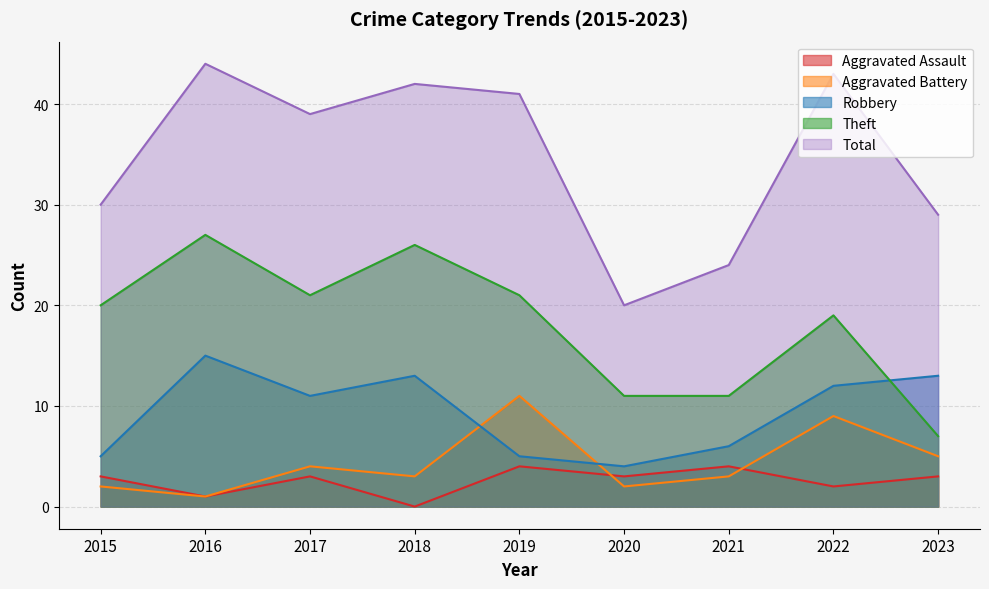

Reading right to left, transcribe all the data shown in this chart.

Aggravated Assault: 2023=3	2022=2	2021=4	2020=3	2019=4	2018=0	2017=3	2016=1	2015=3
Aggravated Battery: 2023=5	2022=9	2021=3	2020=2	2019=11	2018=3	2017=4	2016=1	2015=2
Robbery: 2023=13	2022=12	2021=6	2020=4	2019=5	2018=13	2017=11	2016=15	2015=5
Theft: 2023=7	2022=19	2021=11	2020=11	2019=21	2018=26	2017=21	2016=27	2015=20
Total: 2023=29	2022=43	2021=24	2020=20	2019=41	2018=42	2017=39	2016=44	2015=30